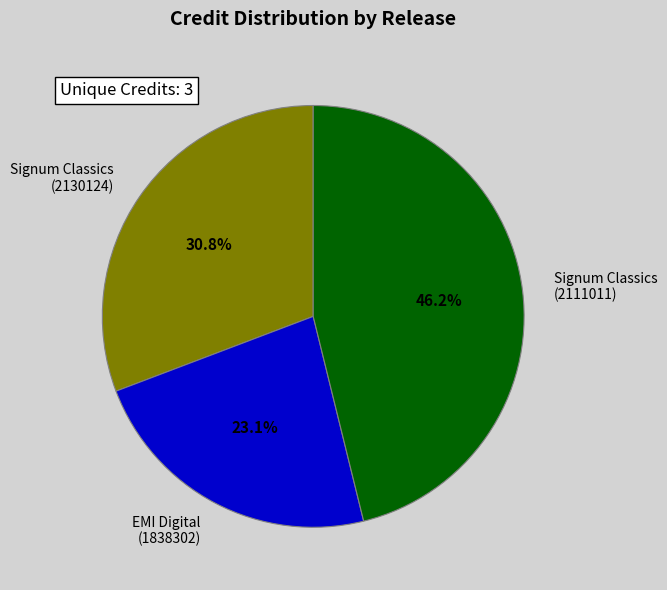

Between Signum Classics (2111011) and EMI Digital (1838302), which is larger?

Signum Classics (2111011)